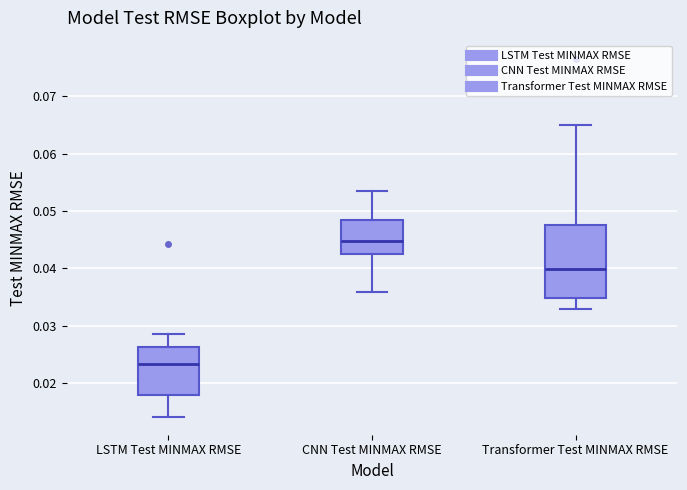

Reading left to right, read every box against the y-axis: the position of its median line, the range the box covers, and the ends of its whiskers. The values are not printed on the chart, so give them approximately, as read against the axis.

LSTM Test MINMAX RMSE: median 0.023, box 0.018 to 0.026, whiskers 0.014 to 0.029
CNN Test MINMAX RMSE: median 0.045, box 0.042 to 0.048, whiskers 0.036 to 0.053
Transformer Test MINMAX RMSE: median 0.040, box 0.035 to 0.048, whiskers 0.033 to 0.065